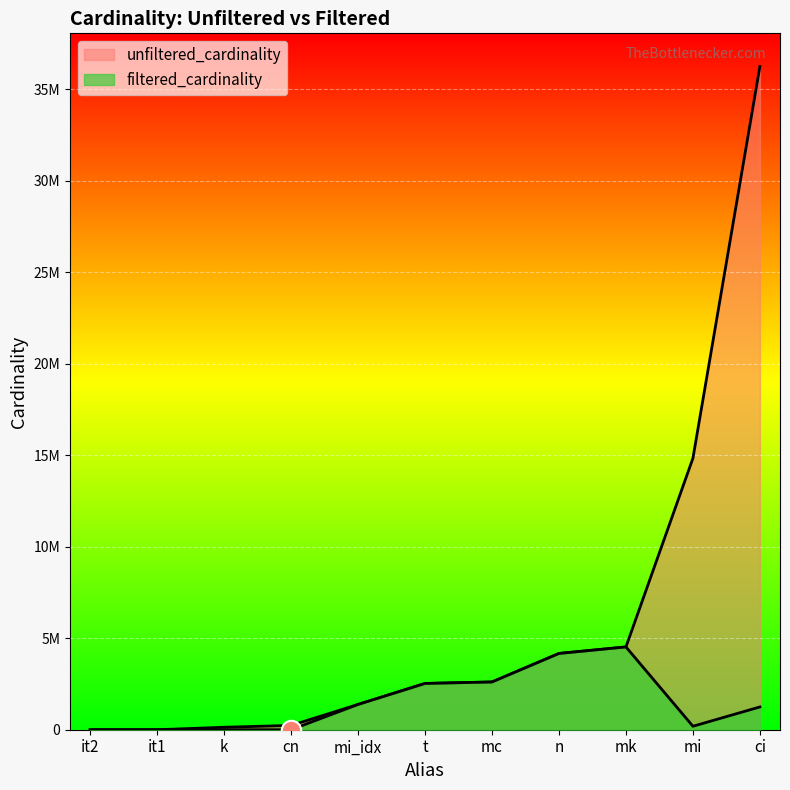

What is the total value across all series at n?

8334982